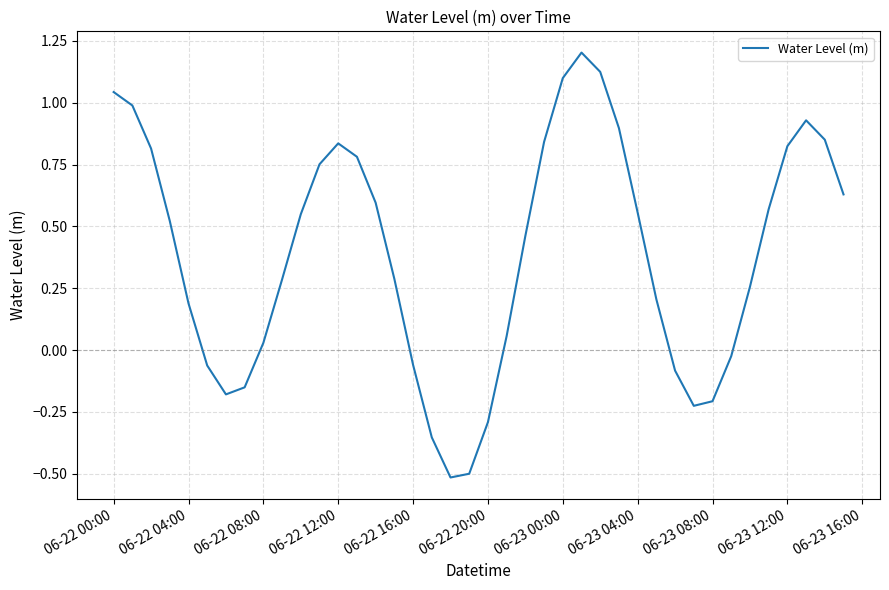

What is the difference between the maximum and minimum values?

1.7